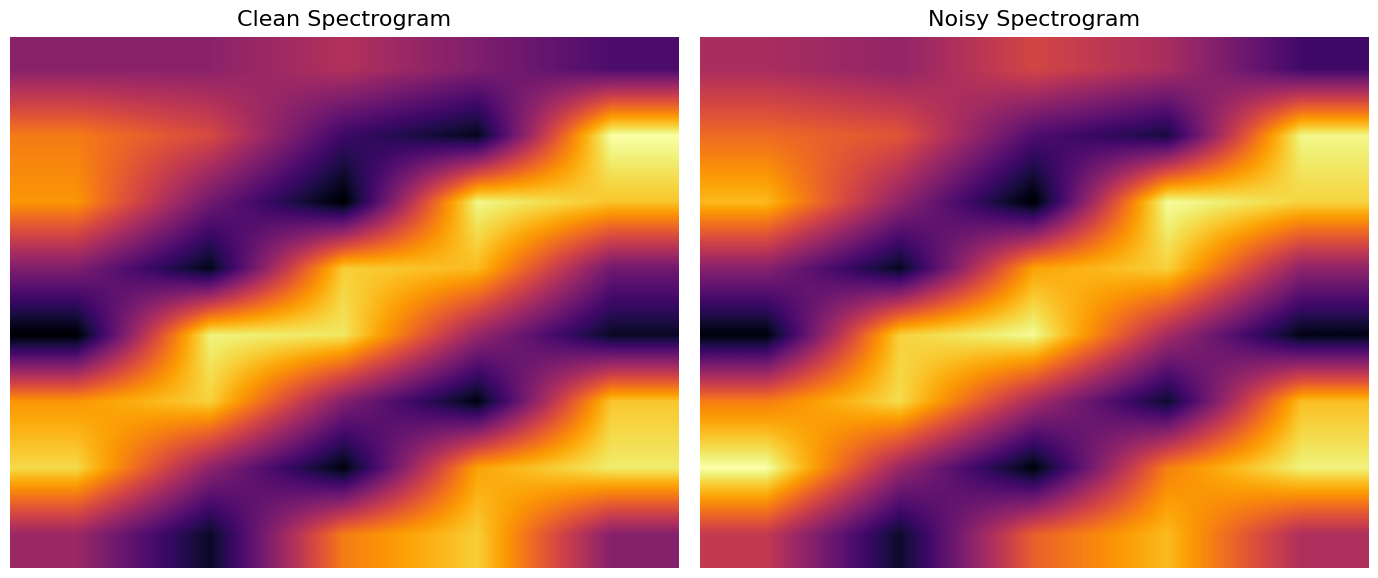

Is the value of 5 at 4 greater than the value of 6 at 3?

Yes